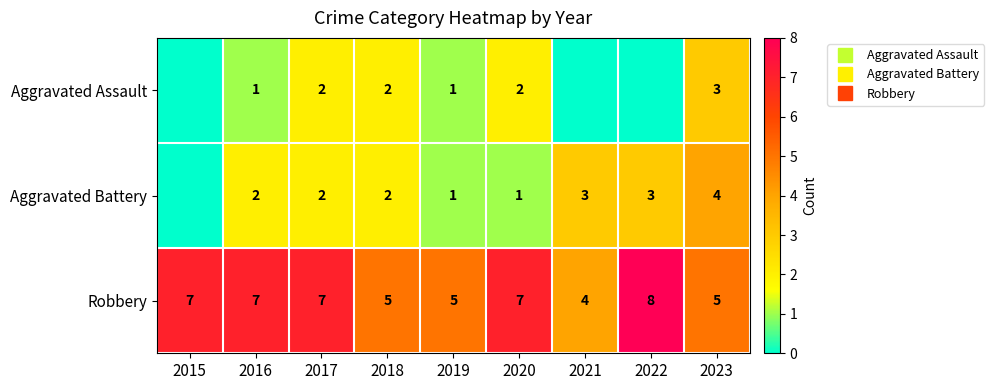

Which series has the largest total across all categories?

Robbery